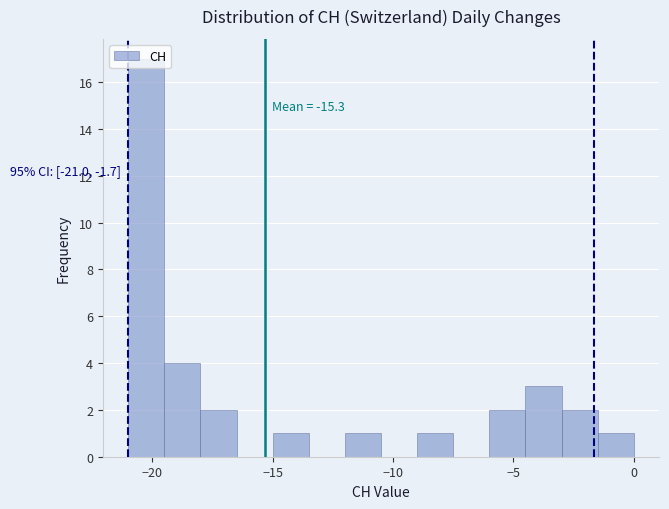

Read against the x-axis, roughly where is the centre of the tallest bar?

-20.0